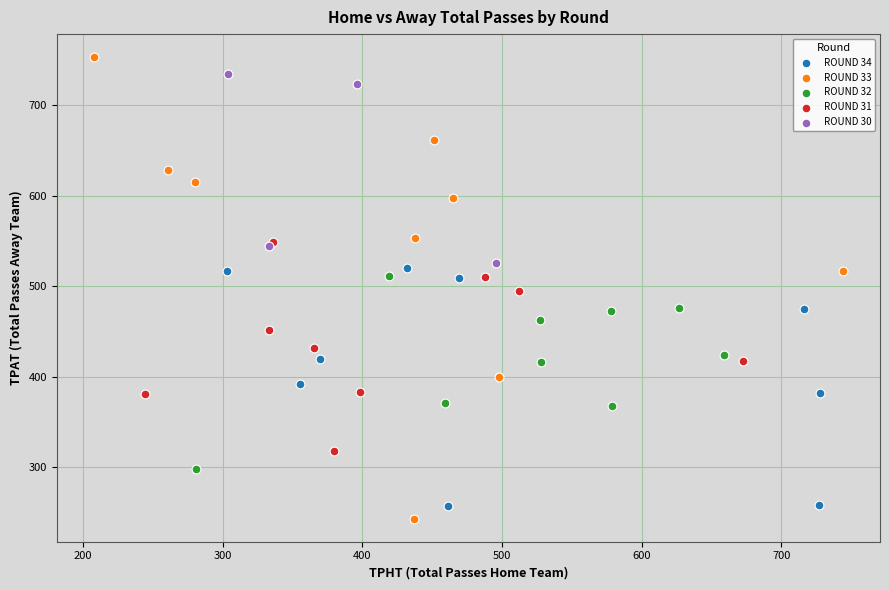

Which series has the widest spread of Y values?

ROUND 33